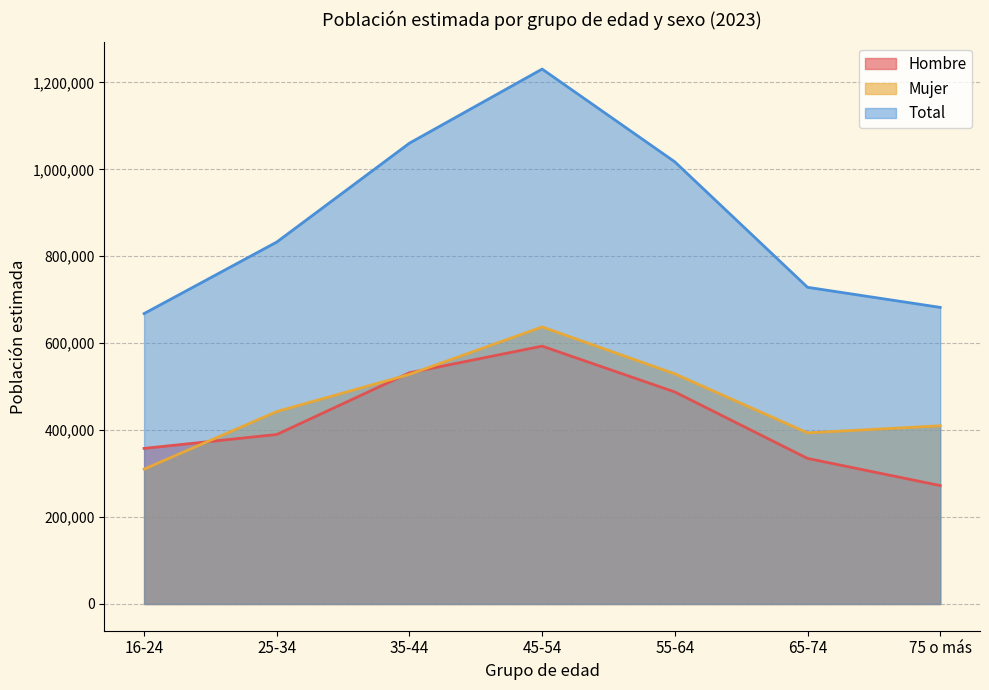

Does the chart display data point markers on the line(s)?

No